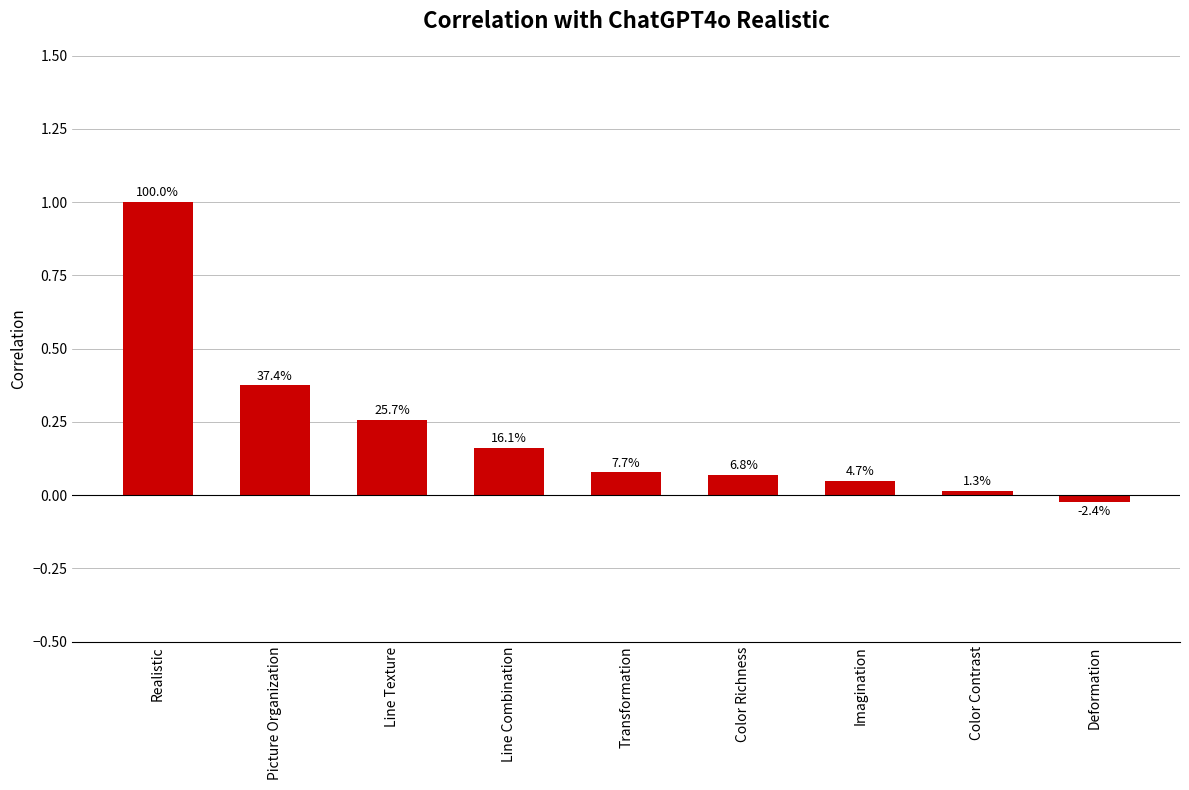

Which category has the lowest value across all series?

Deformation